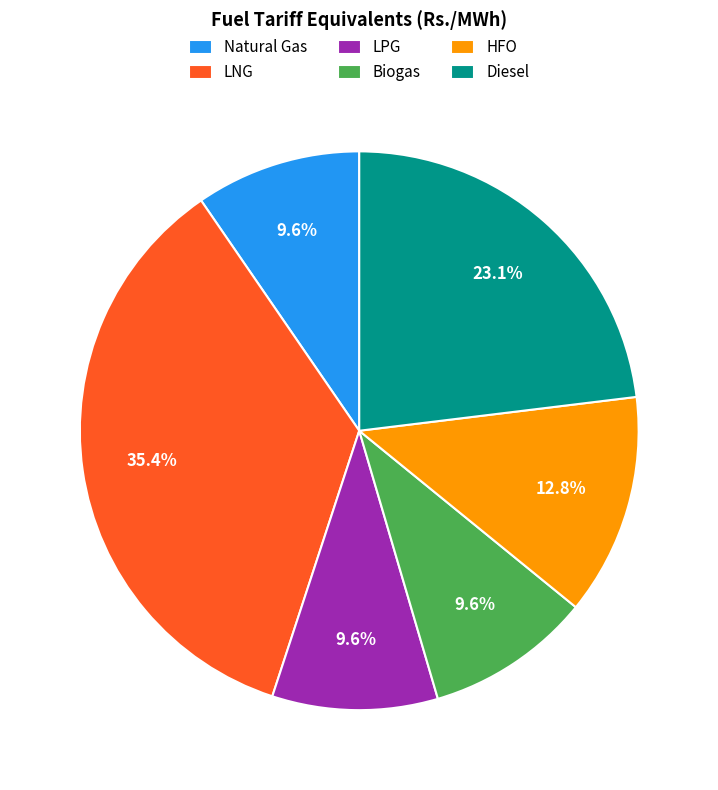

To the nearest percent, what percentage of the pie is Diesel?

23%